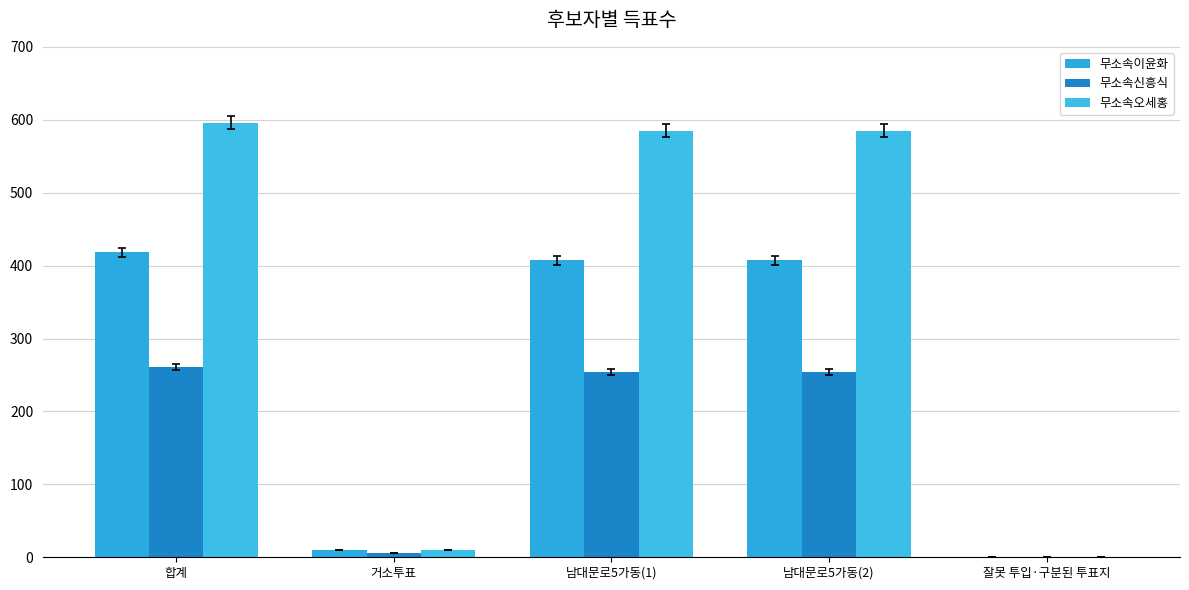

At how many categories does at least one series exceed 527?

3